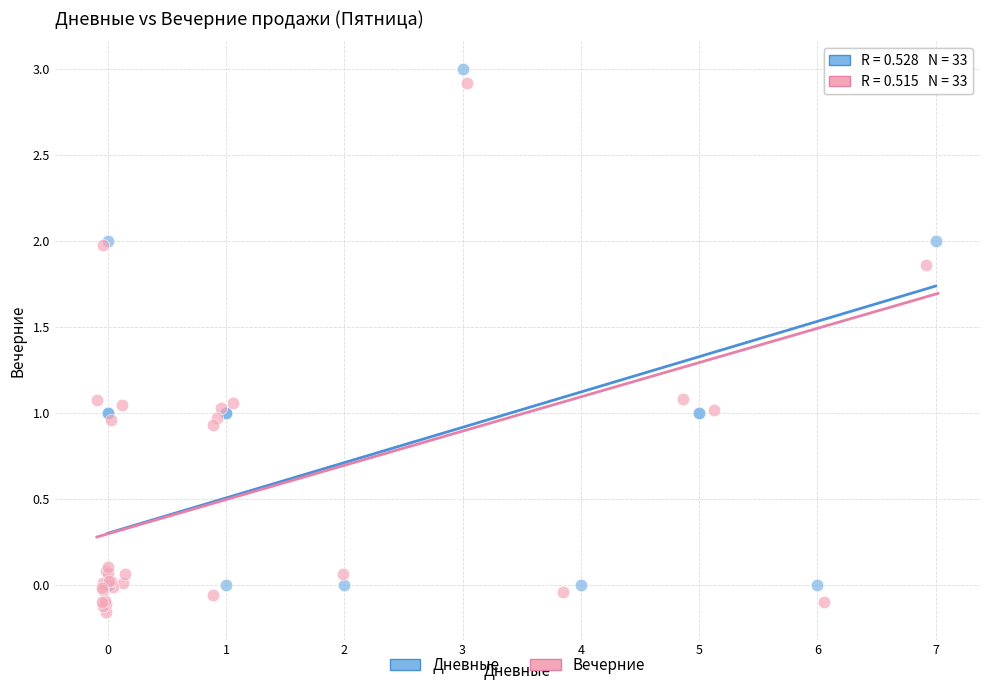

Which series reaches the minimum Y coordinate?

Вечерние